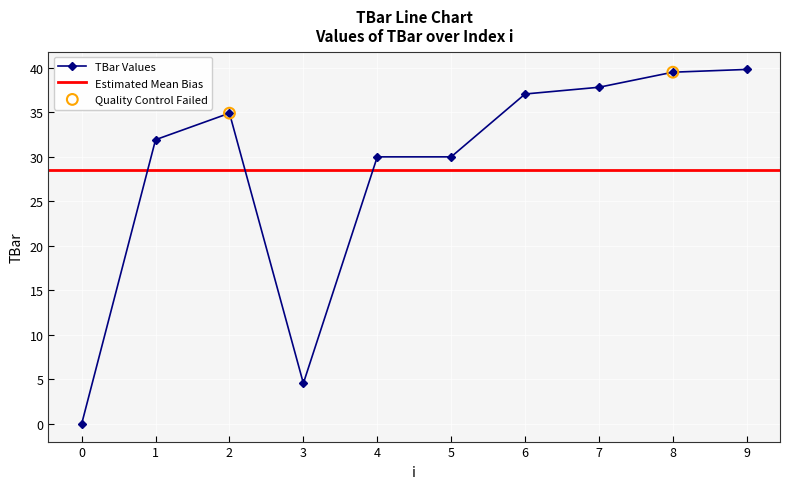

What is the change in value from 1 to 2?

+3.0